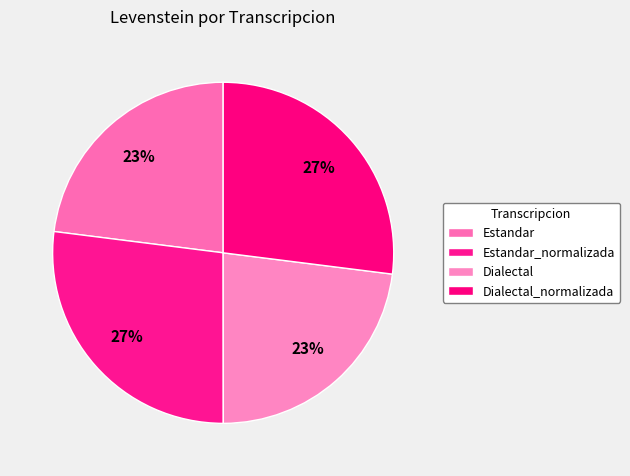

How many slices are in this pie chart?

4